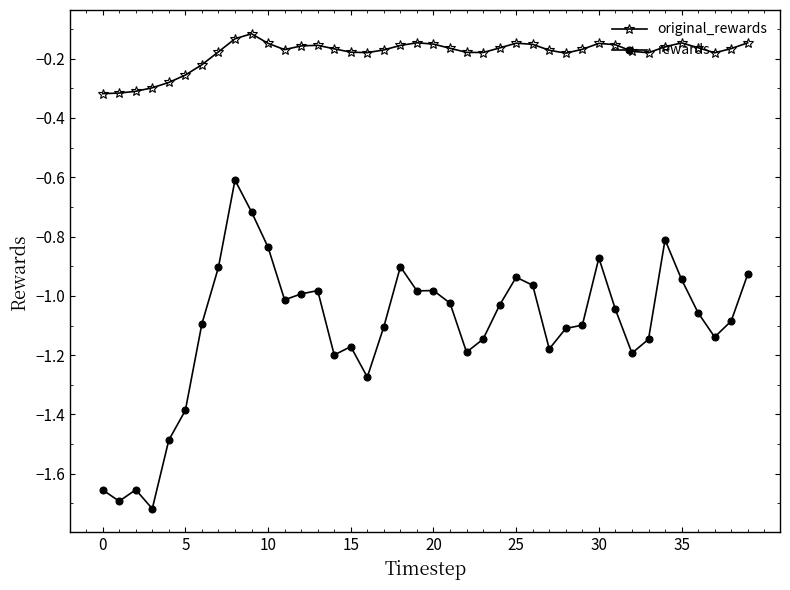

Rank the series by their maximum value, from lowest to highest.

rewards, original_rewards